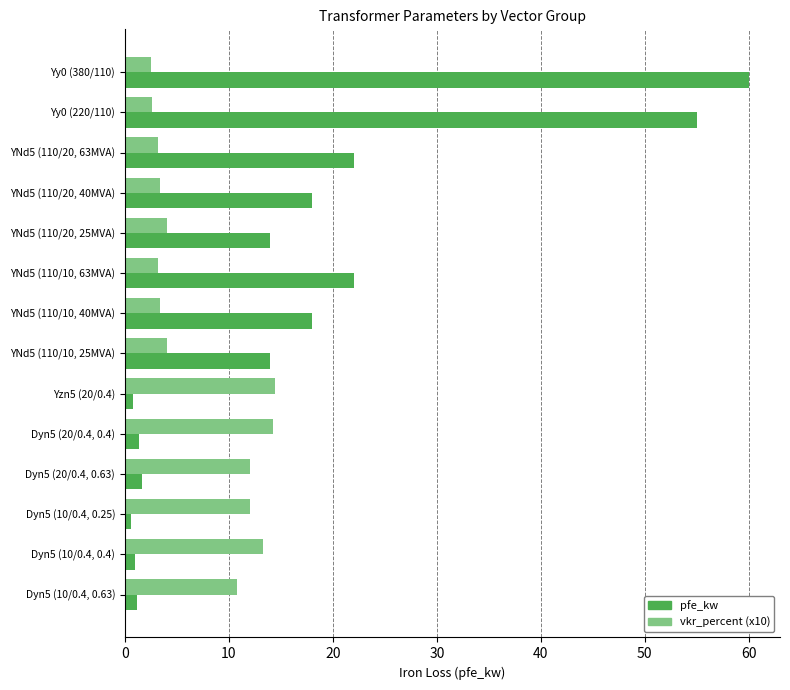

What are all the series names shown in the legend?

pfe_kw, vkr_percent (x10)